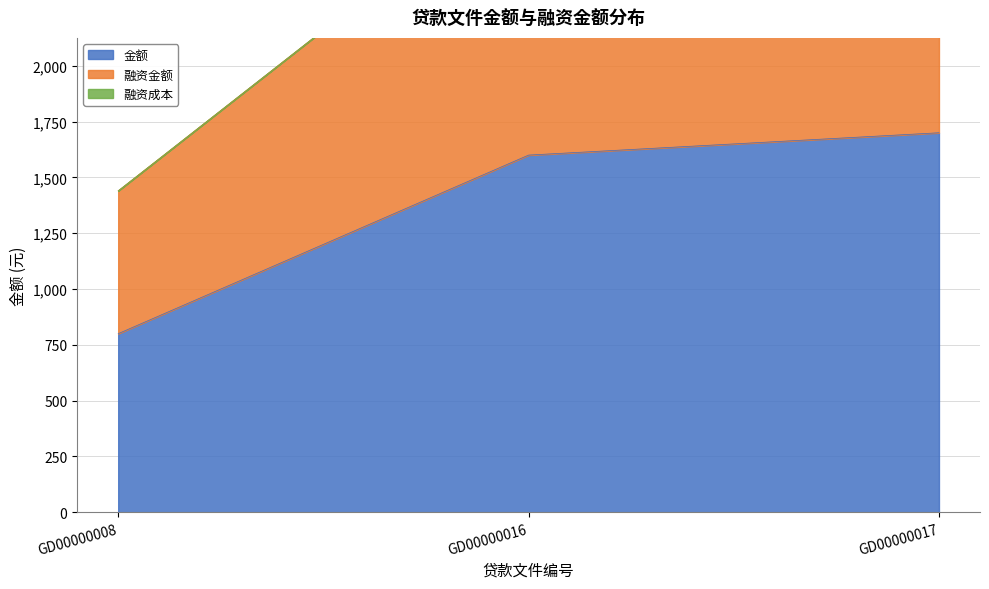

Which category has the lowest value in the 金额 series?

GD00000008